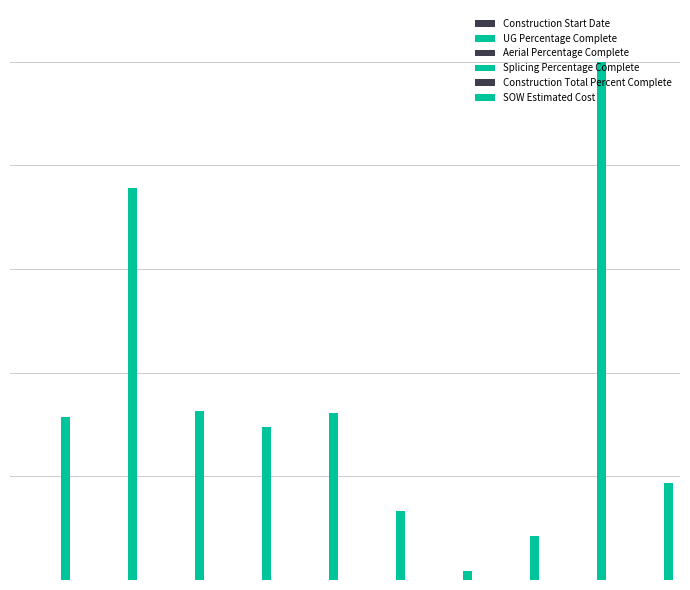

Does the chart contain any negative values?

No